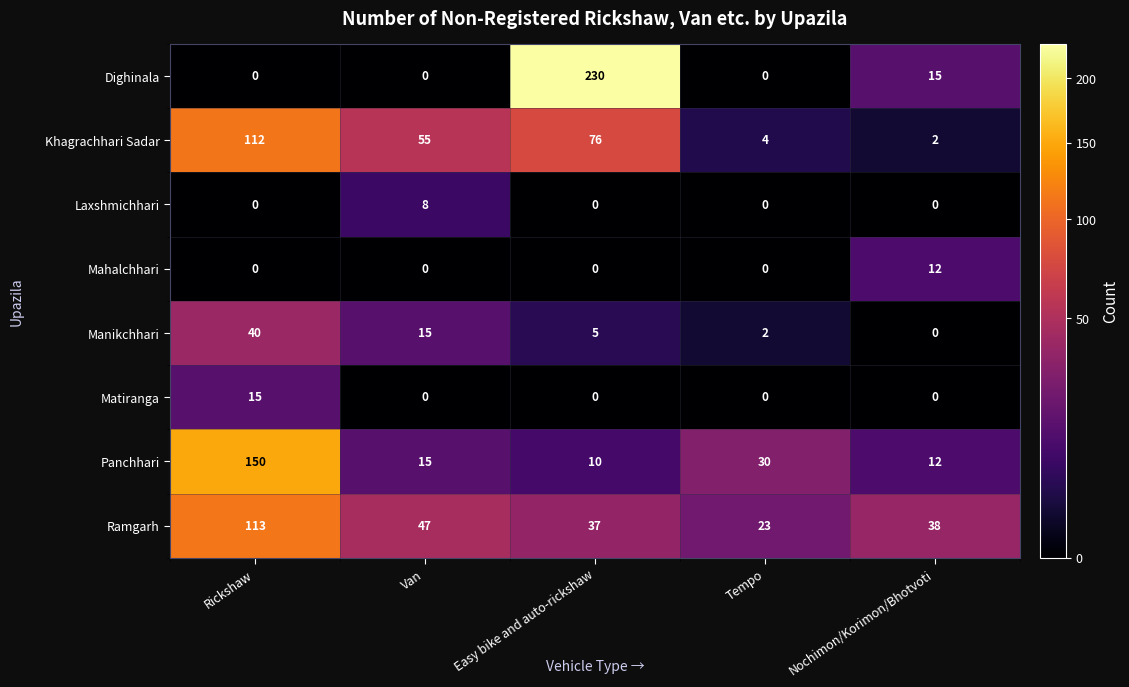

Which series has the largest total across all categories?

Ramgarh